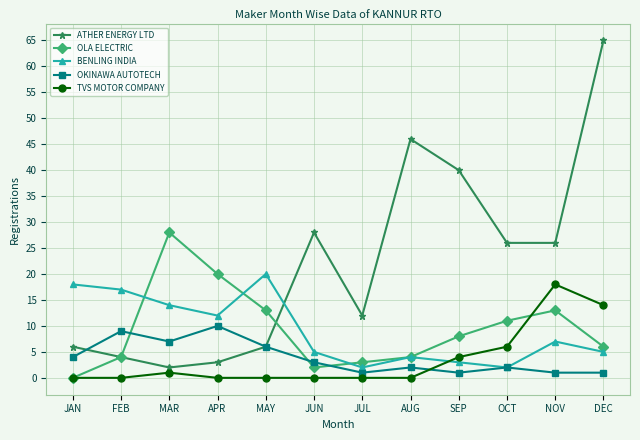

What is the difference between the BENLING INDIA values at JUN and AUG?

1